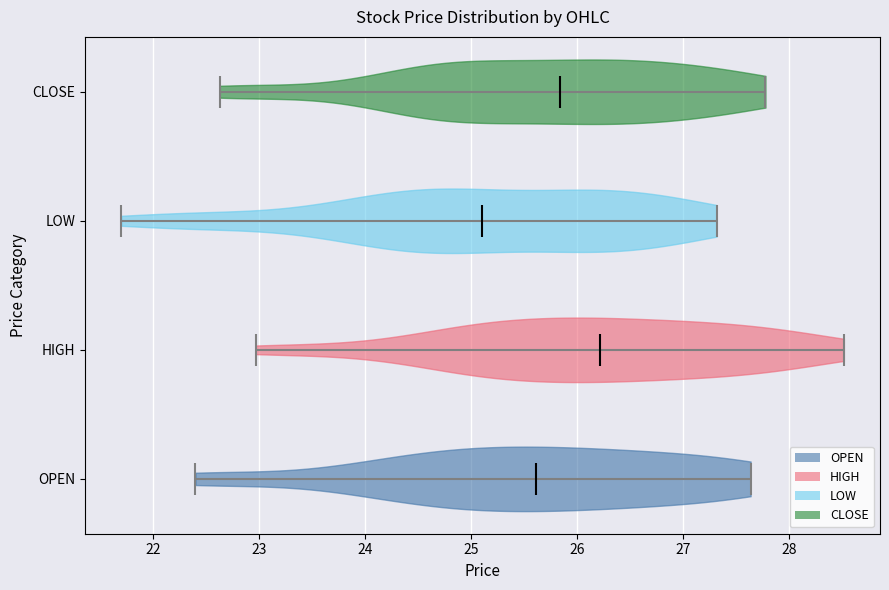

What is the highest point the violin for HIGH reaches on the x-axis? The values are not printed on the chart, so give them approximately, as read against the axis.

28.5